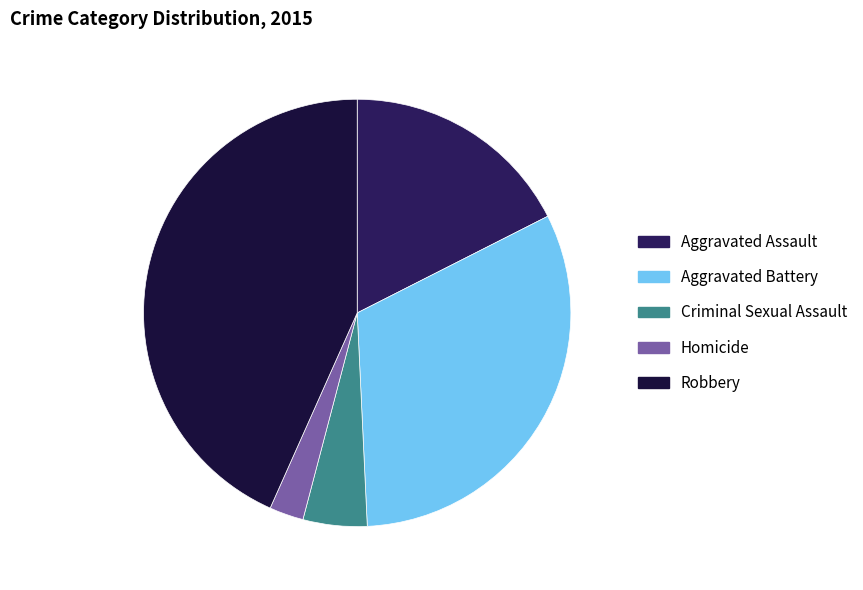

Does any single category account for the majority?

No